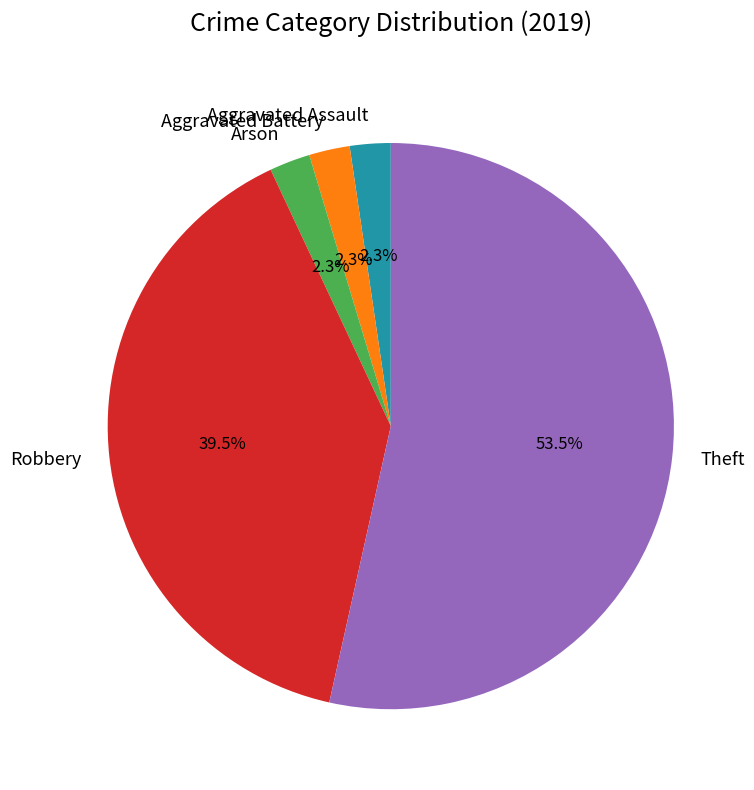

Is the sum of Robbery and Theft greater than half?

Yes